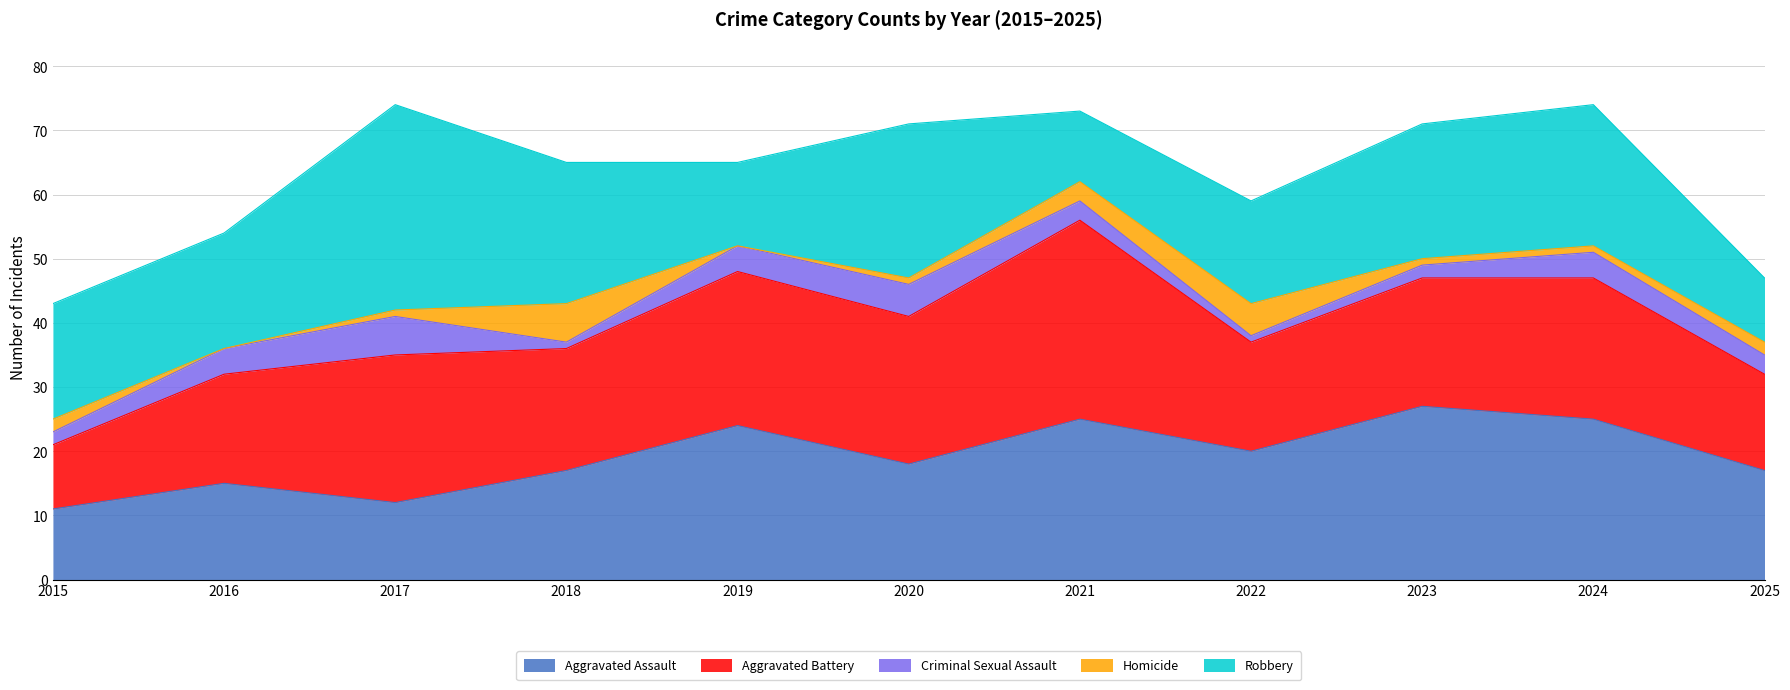

Where does the Aggravated Assault series first go above 18?

2019